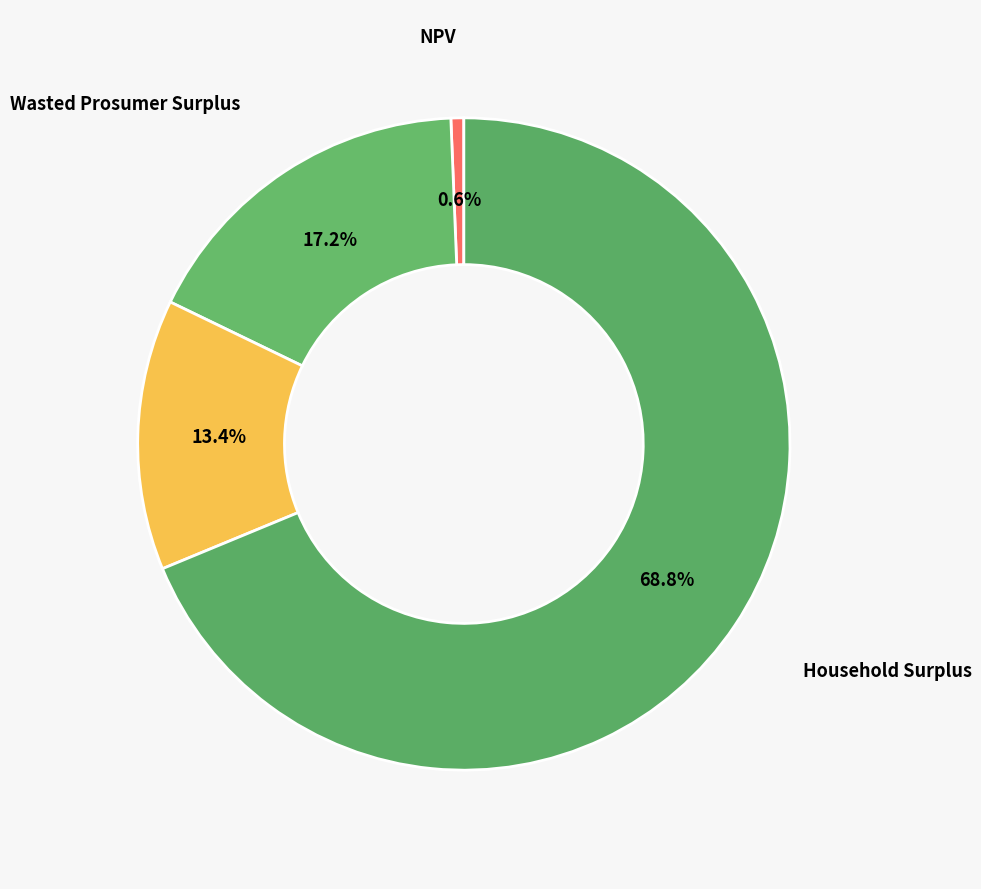

Rank the categories by value from highest to lowest.

Household Surplus, Wasted Prosumer Surplus, Unmet Demand, NPV